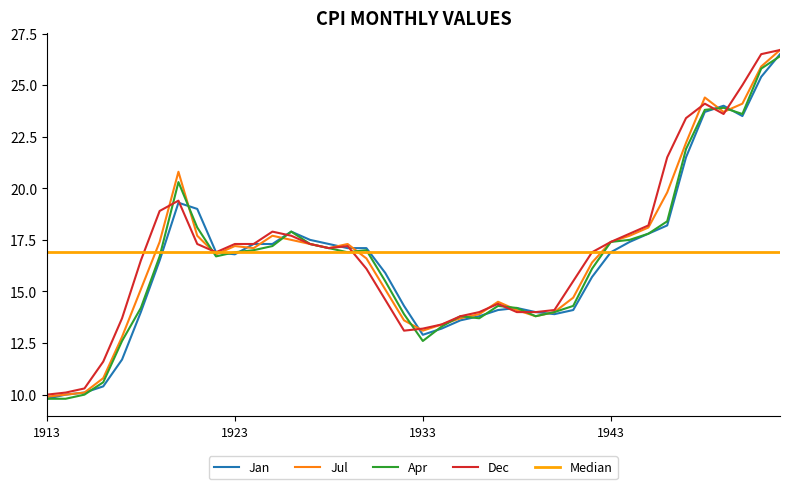

Which category has the highest value across all series?

1952